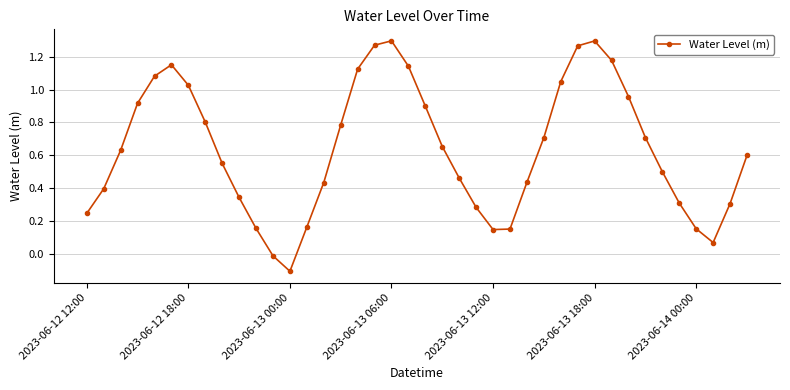

What is the difference between the maximum and minimum values?

1.4